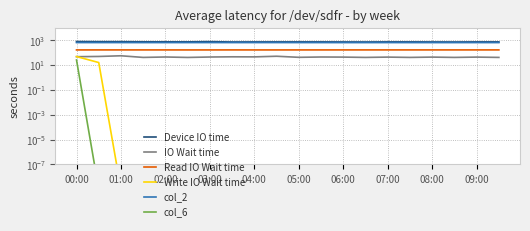

True or false: Device IO time and IO Wait time intersect in this chart.

False